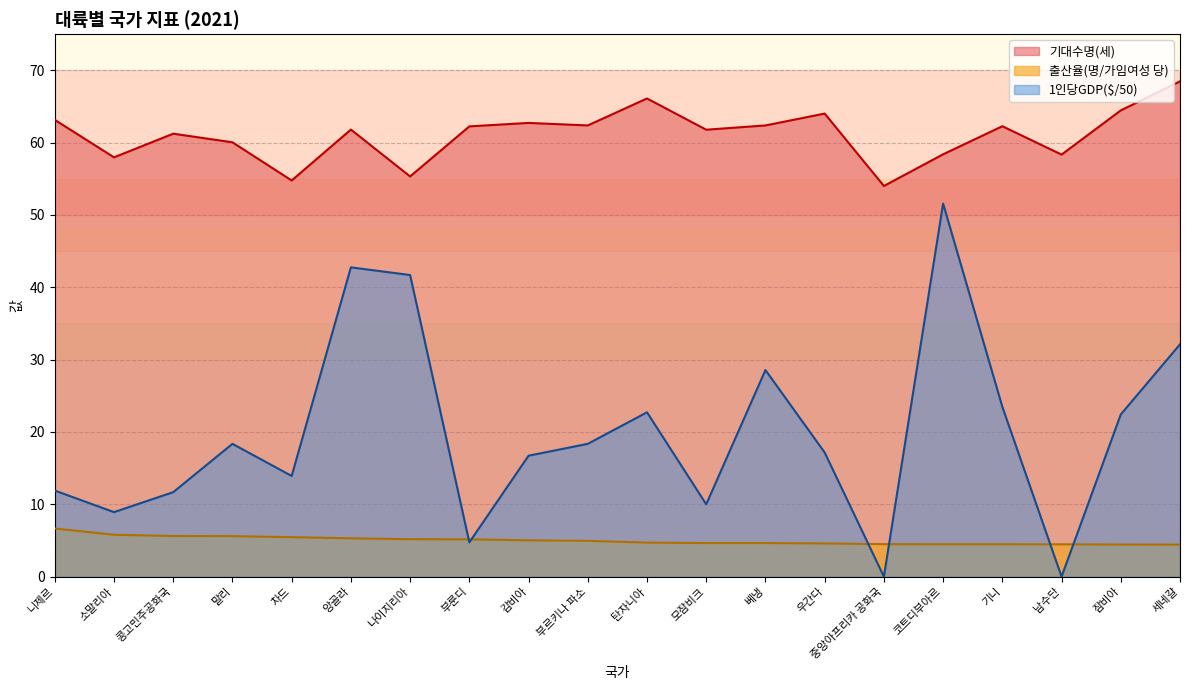

What is the value of the 1인당GDP($) point at the 16th from the left?

51.6